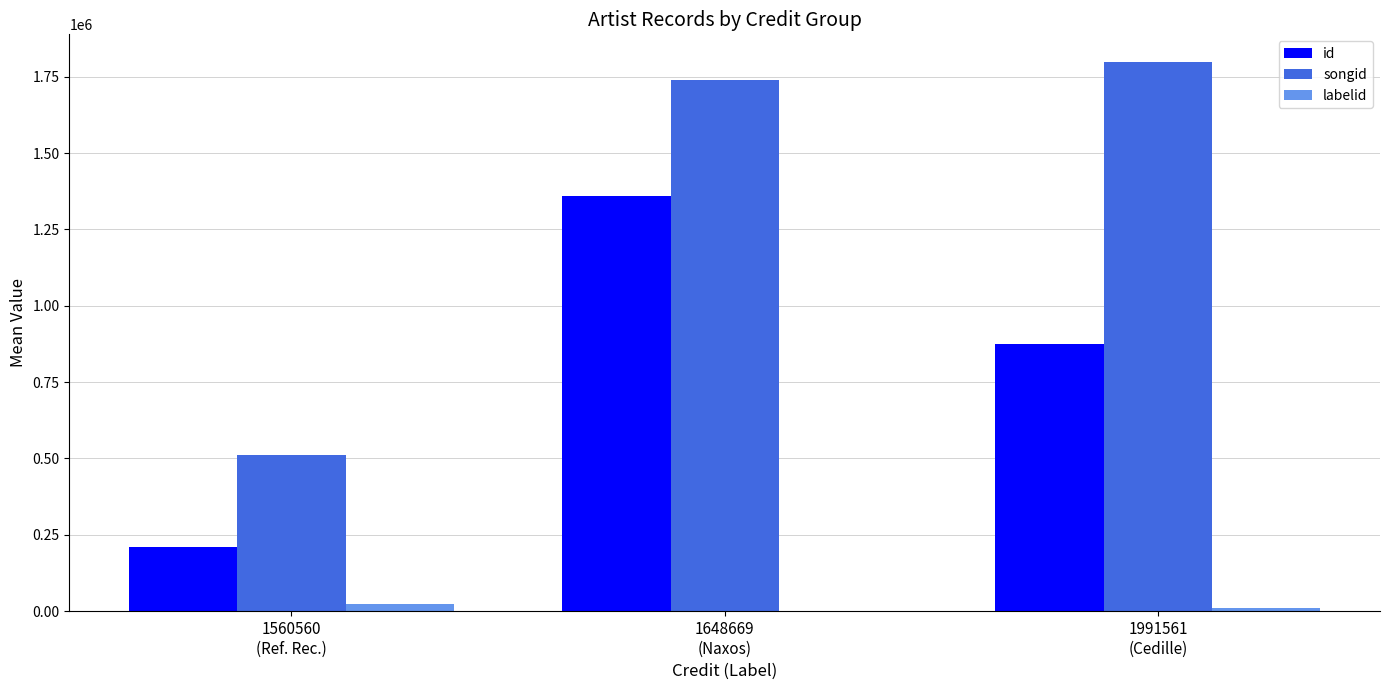

What is the maximum value shown in the chart?

1799157.0